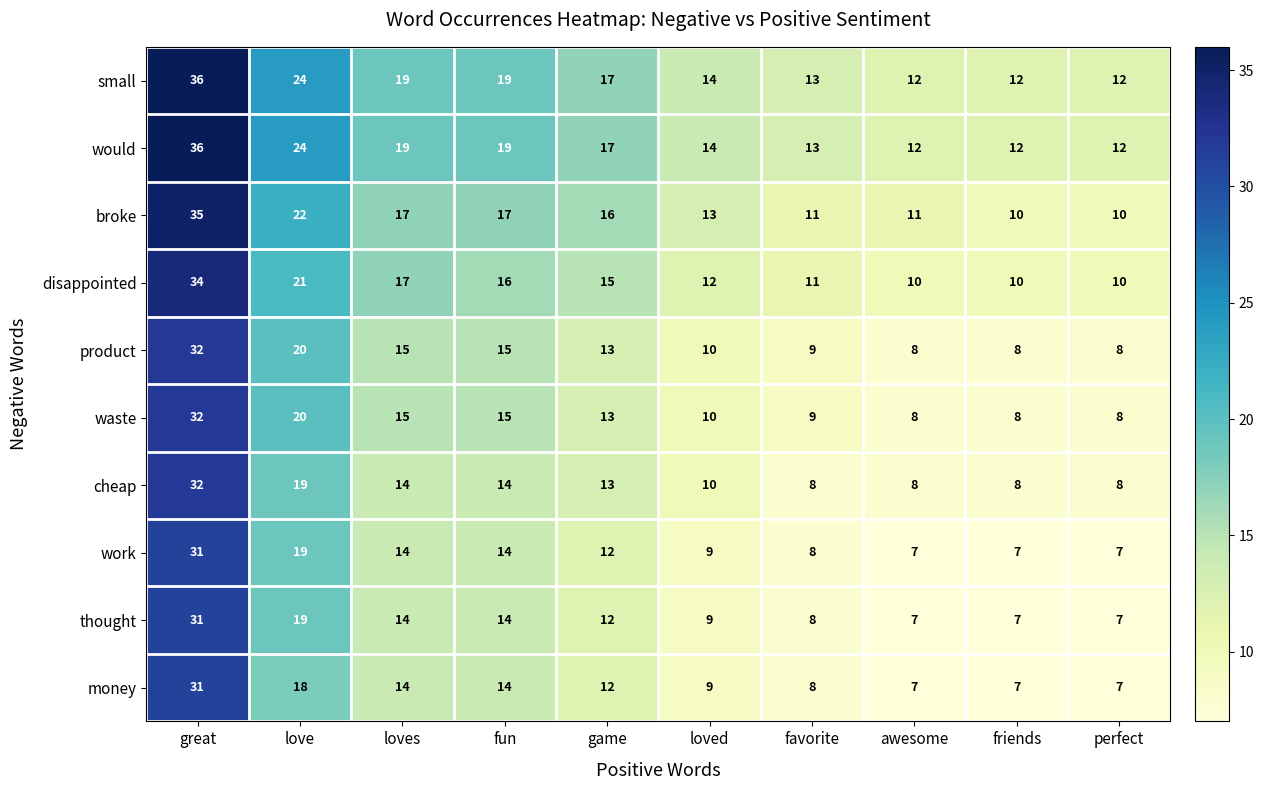

What is the average value of the disappointed series?

16